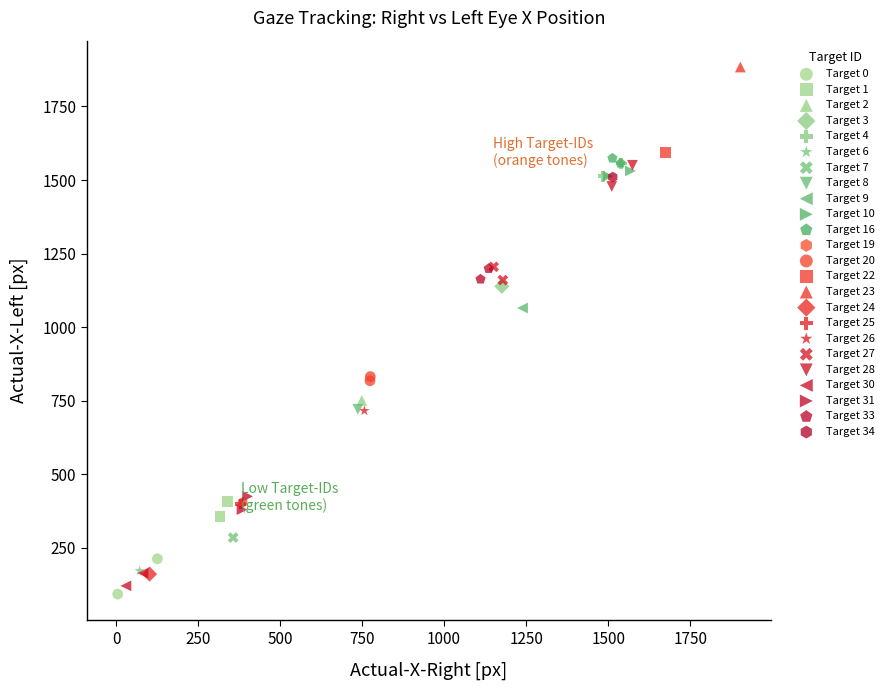

What are all the series names shown in the legend?

Target 0, Target 1, Target 2, Target 3, Target 4, Target 6, Target 7, Target 8, Target 9, Target 10, Target 16, Target 19, Target 20, Target 22, Target 23, Target 24, Target 25, Target 26, Target 27, Target 28, Target 30, Target 31, Target 33, Target 34